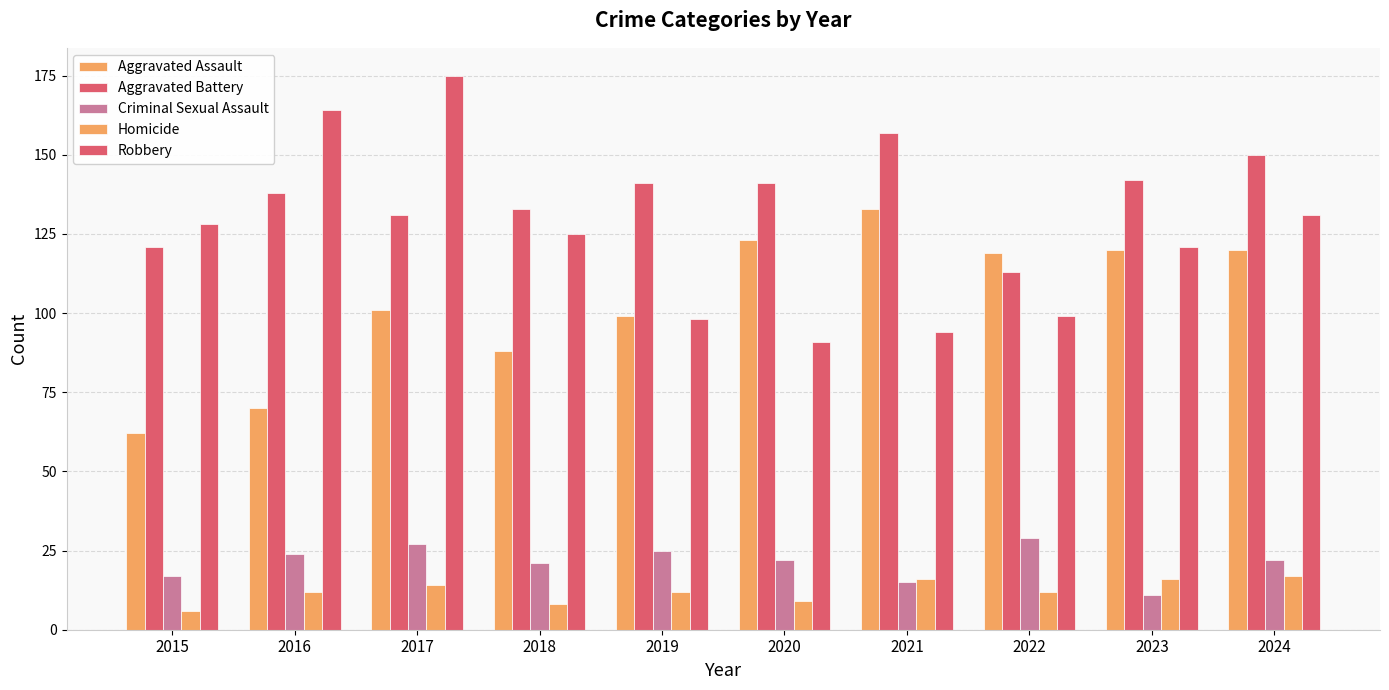

What is the sum of the Criminal Sexual Assault values at 2017 and 2021?

42